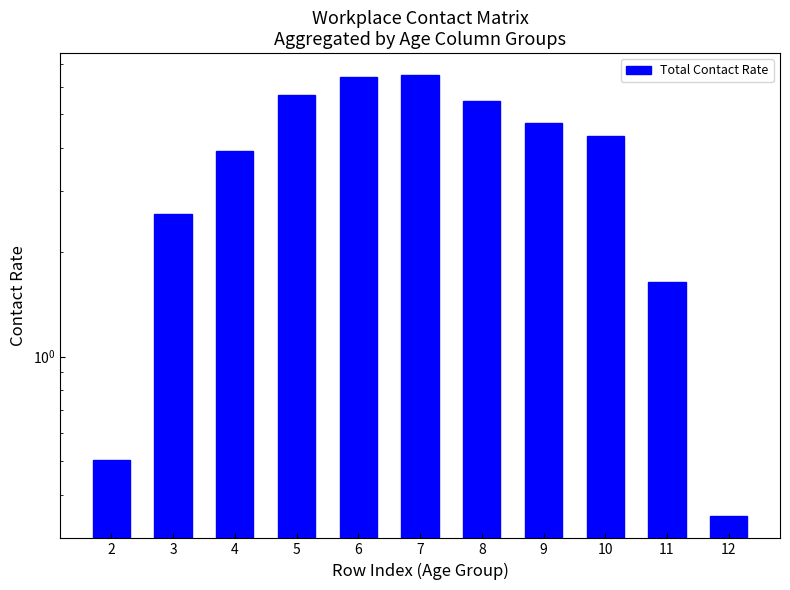

Which has a higher value, 7 or 4?

7